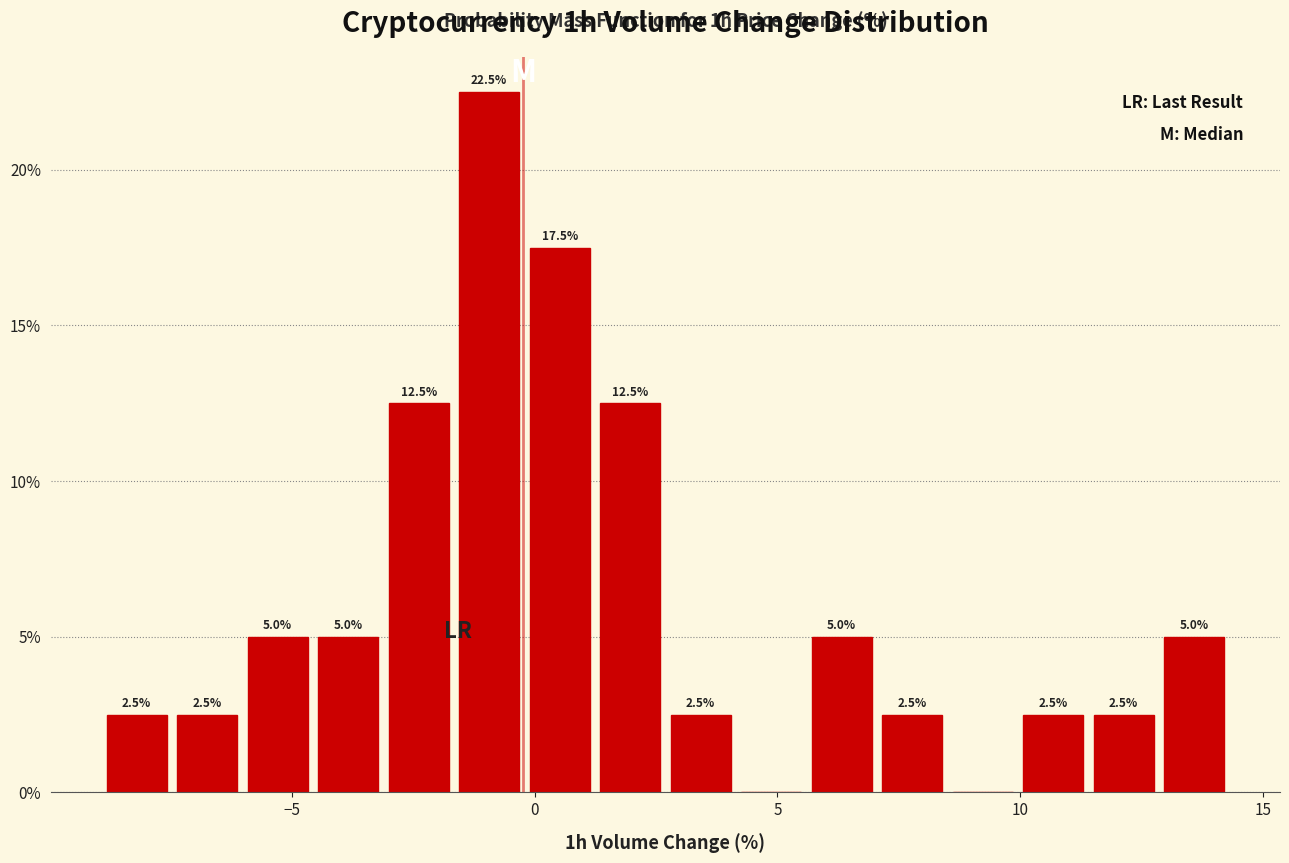

Read against the x-axis, roughly where is the centre of the tallest bar?

-1.0